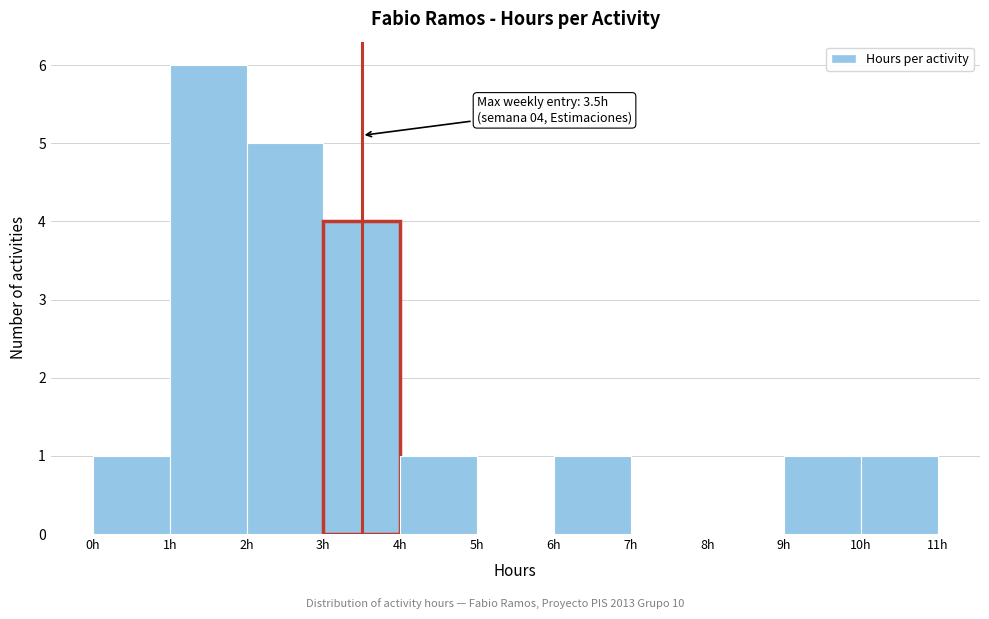

Which range on the x-axis has the tallest bar?

1 to 2